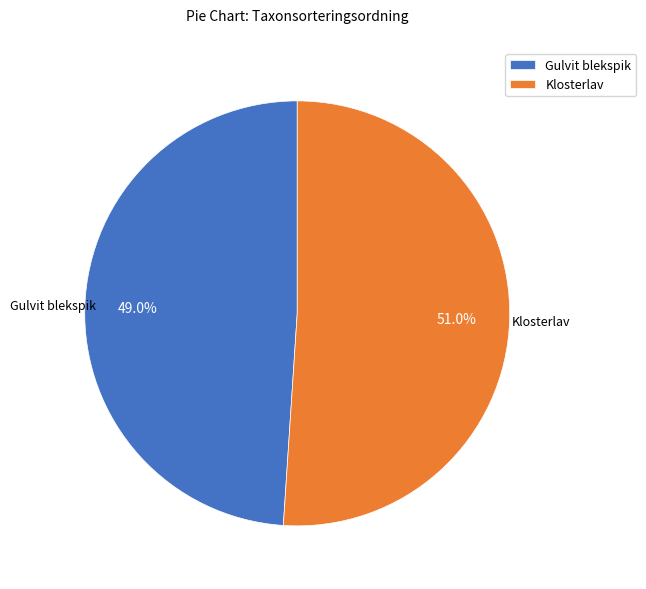

How many slices are in this pie chart?

2